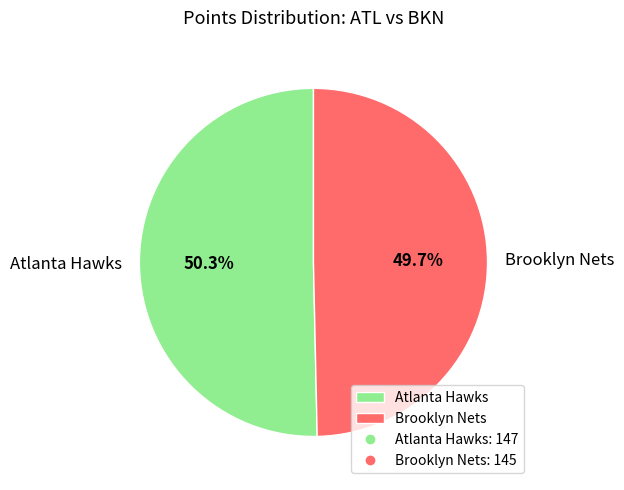

Which category has the biggest portion of the pie?

Atlanta Hawks